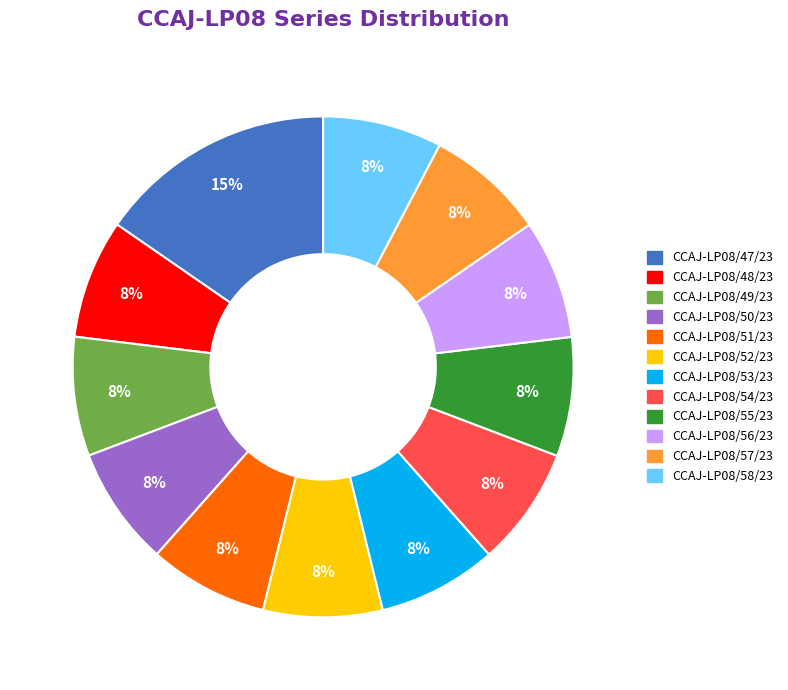

True or false: CCAJ-LP08/51/23 accounts for 8% of the total.

True